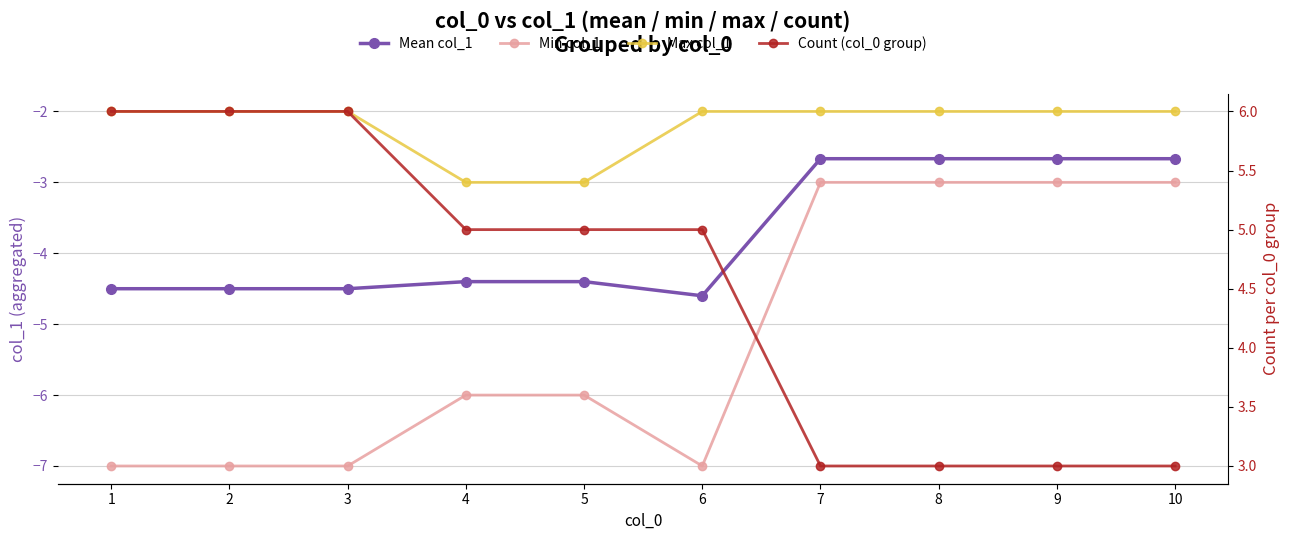

What is the value of the Max col_1 point at the 4th from the left?

-3.0